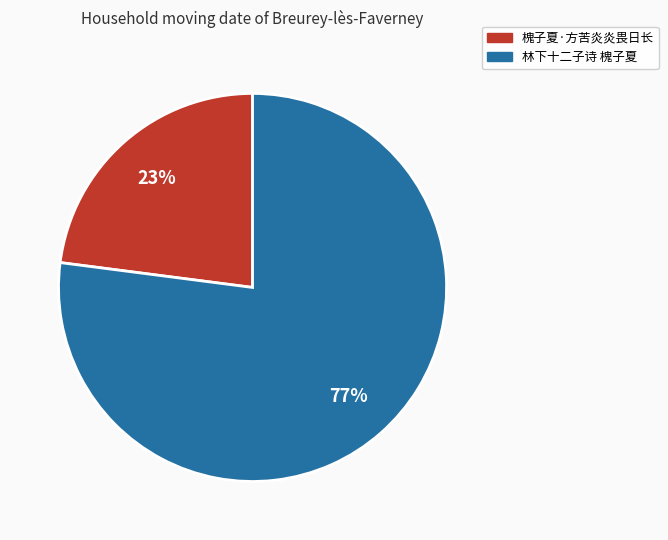

Which category has the biggest portion of the pie?

林下十二子诗 槐子夏